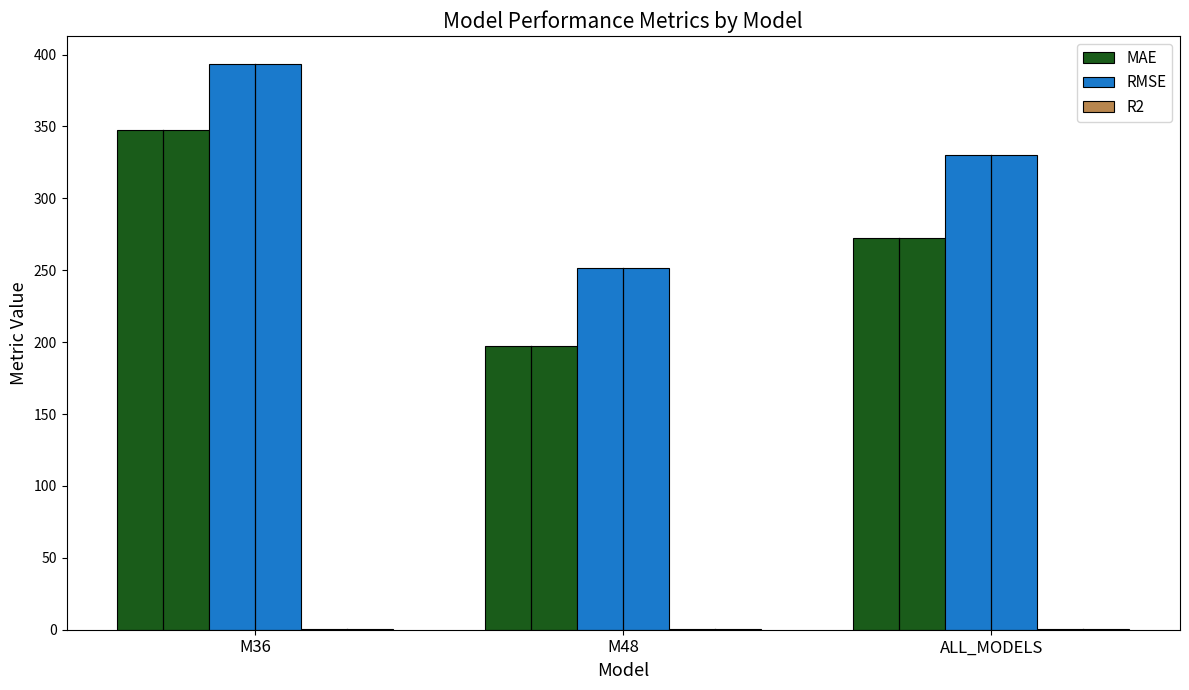

Is it true that RMSE equals 147.5 at M48?

False